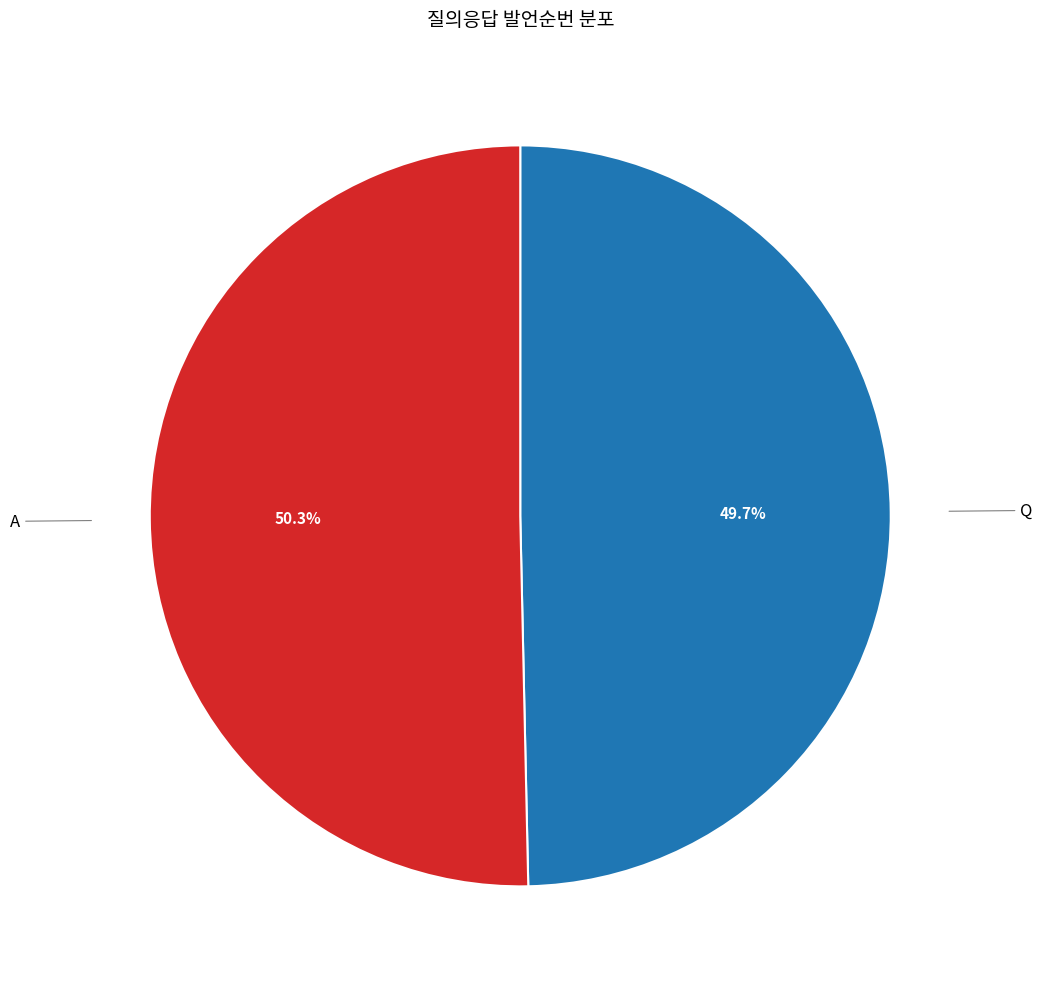

To the nearest percent, what is the difference between the largest and smallest slice percentages?

1%